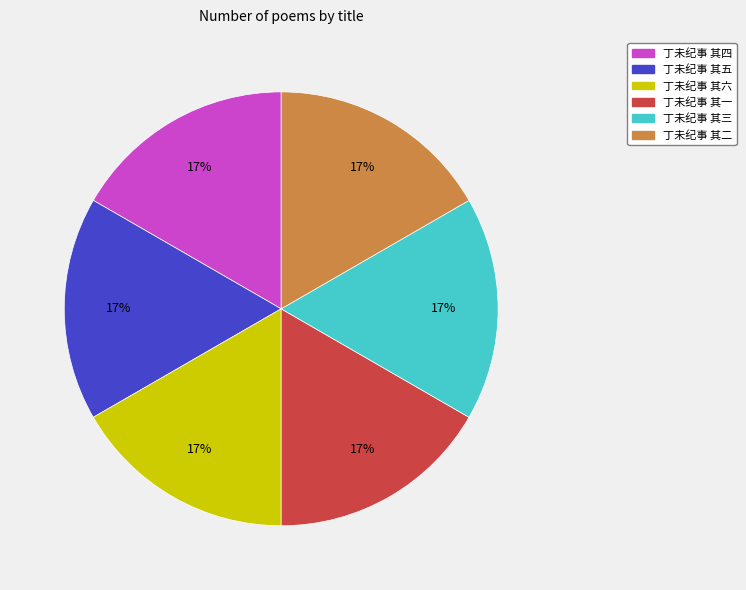

To the nearest percent, what portion does 丁未纪事 其一 represent?

17%